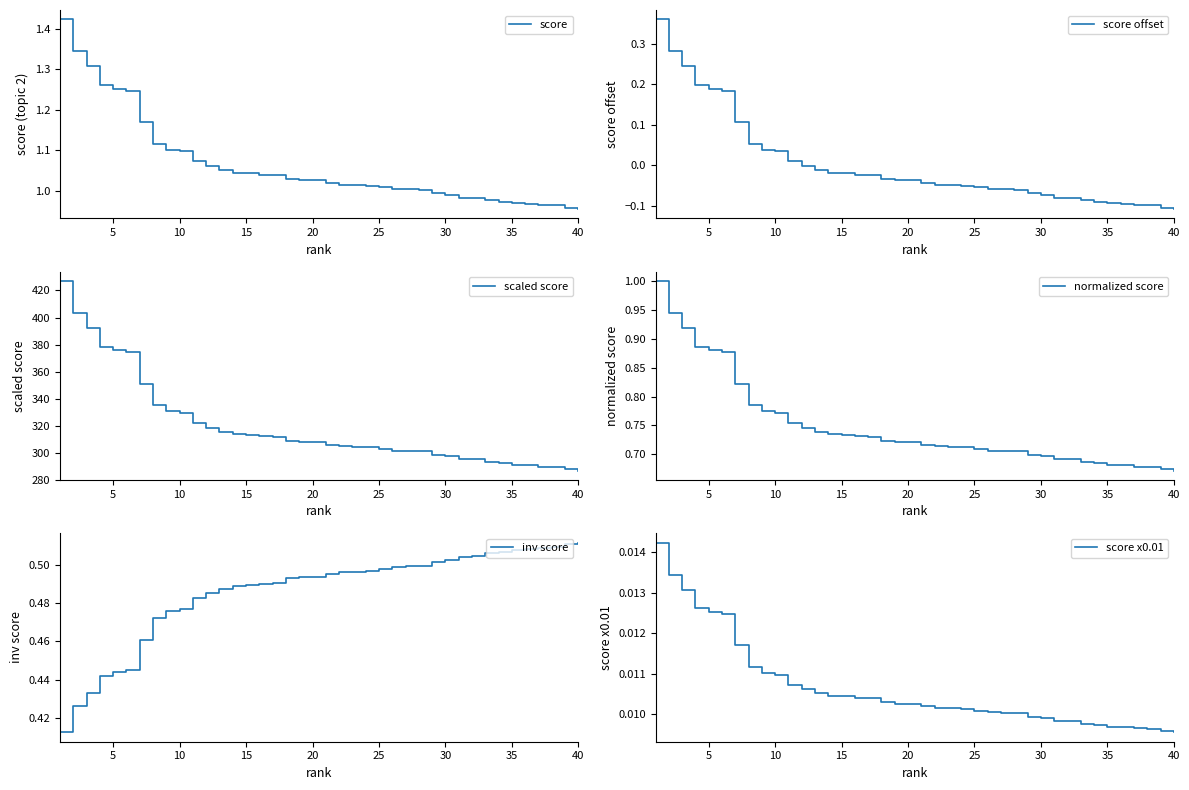

True or false: score x0.01 and inv score cross at least once.

False